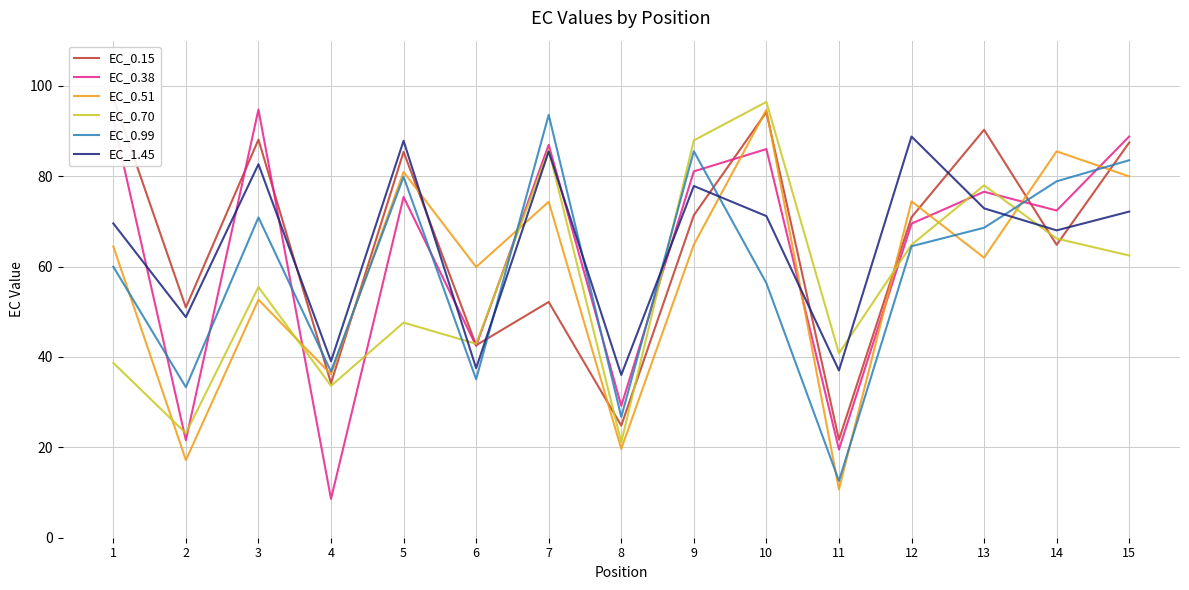

Which series has the largest total across all categories?

EC_0.15